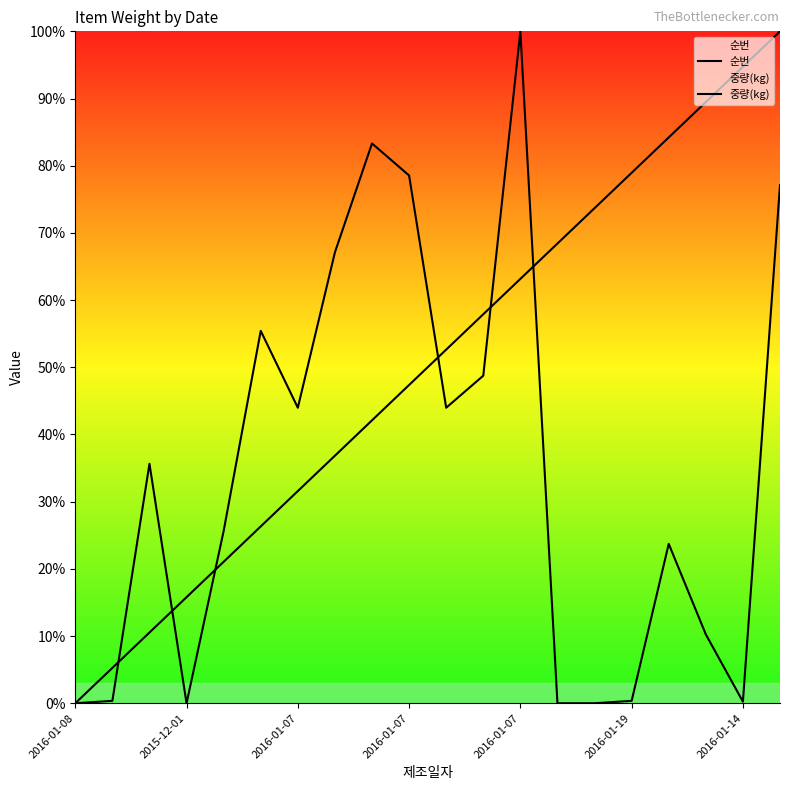

At which category is the sum across all series the highest?

19